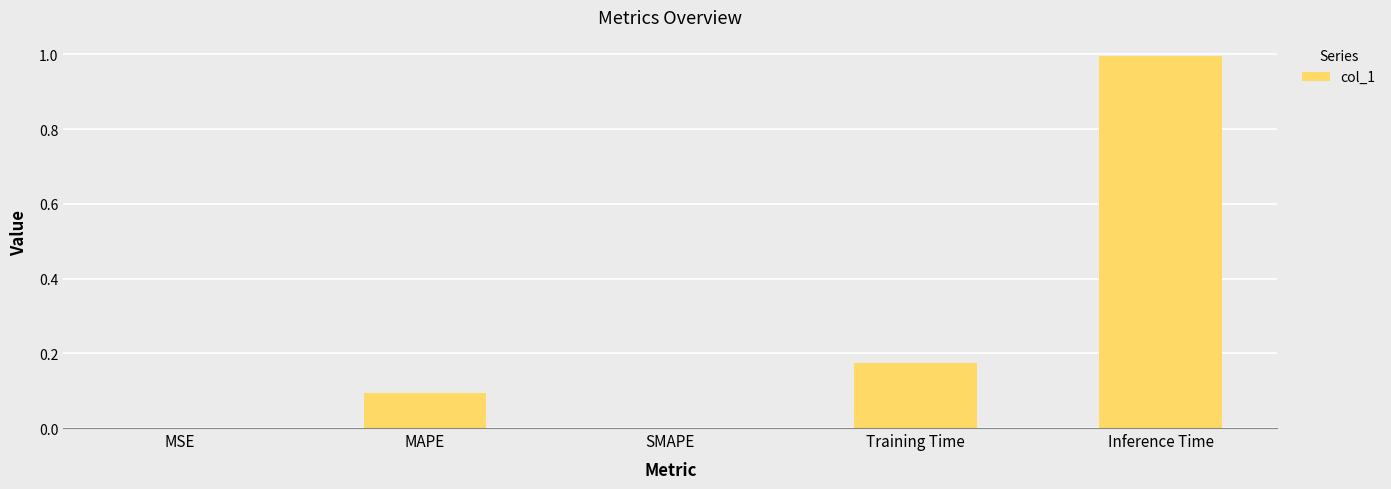

What is the greatest value displayed?

1.0